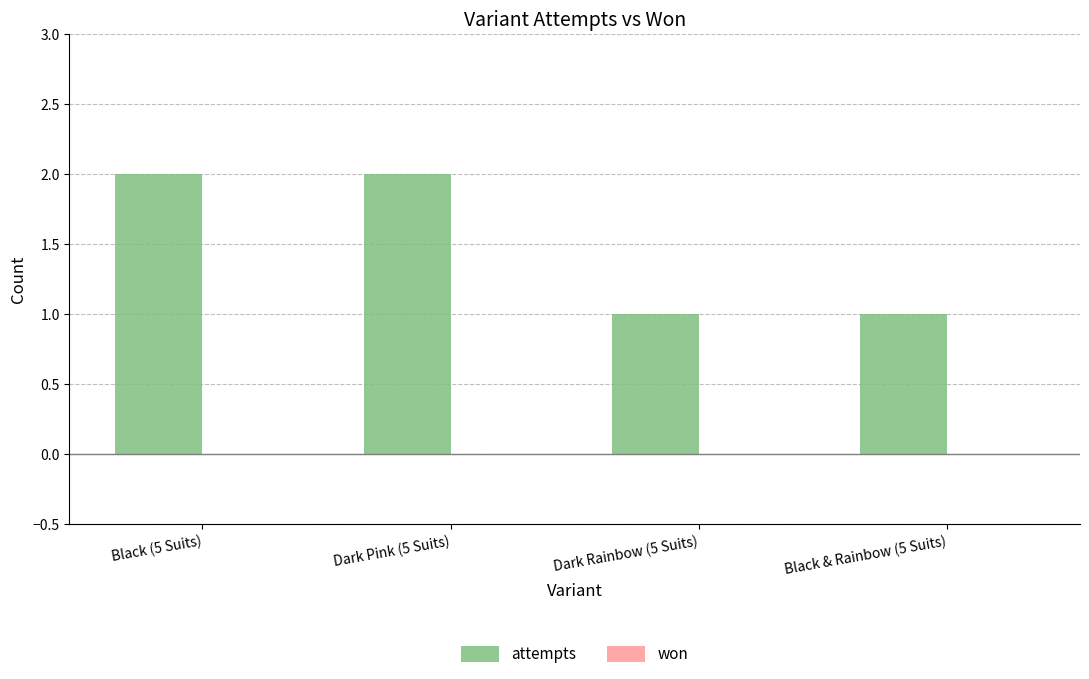

Reading left to right, what are all the values shown in this chart?

2	2	1	1